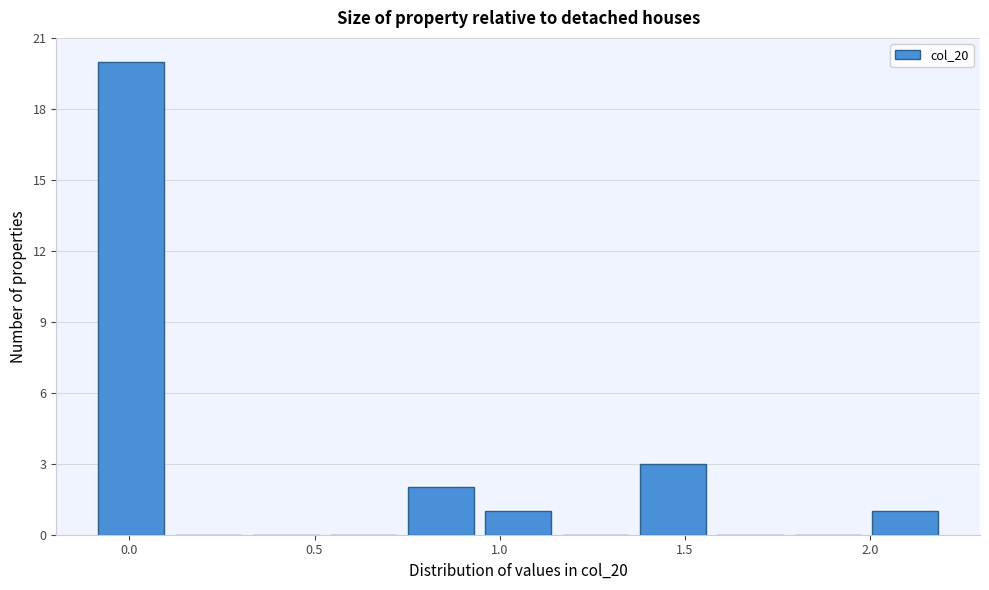

Reading left to right, transcribe this chart: for each bar, give the range it covers on the x-axis and its height. Neither the bar edges nor the heights are printed on the chart, so give them approximately, as read against the axes.

-0.10 to 0.10: 20
0.10 to 0.30: 0
0.30 to 0.55: 0
0.55 to 0.75: 0
0.75 to 0.95: 2
0.95 to 1.15: 1
1.15 to 1.35: 0
1.35 to 1.55: 3
1.55 to 1.80: 0
1.80 to 2.00: 0
2.00 to 2.20: 1